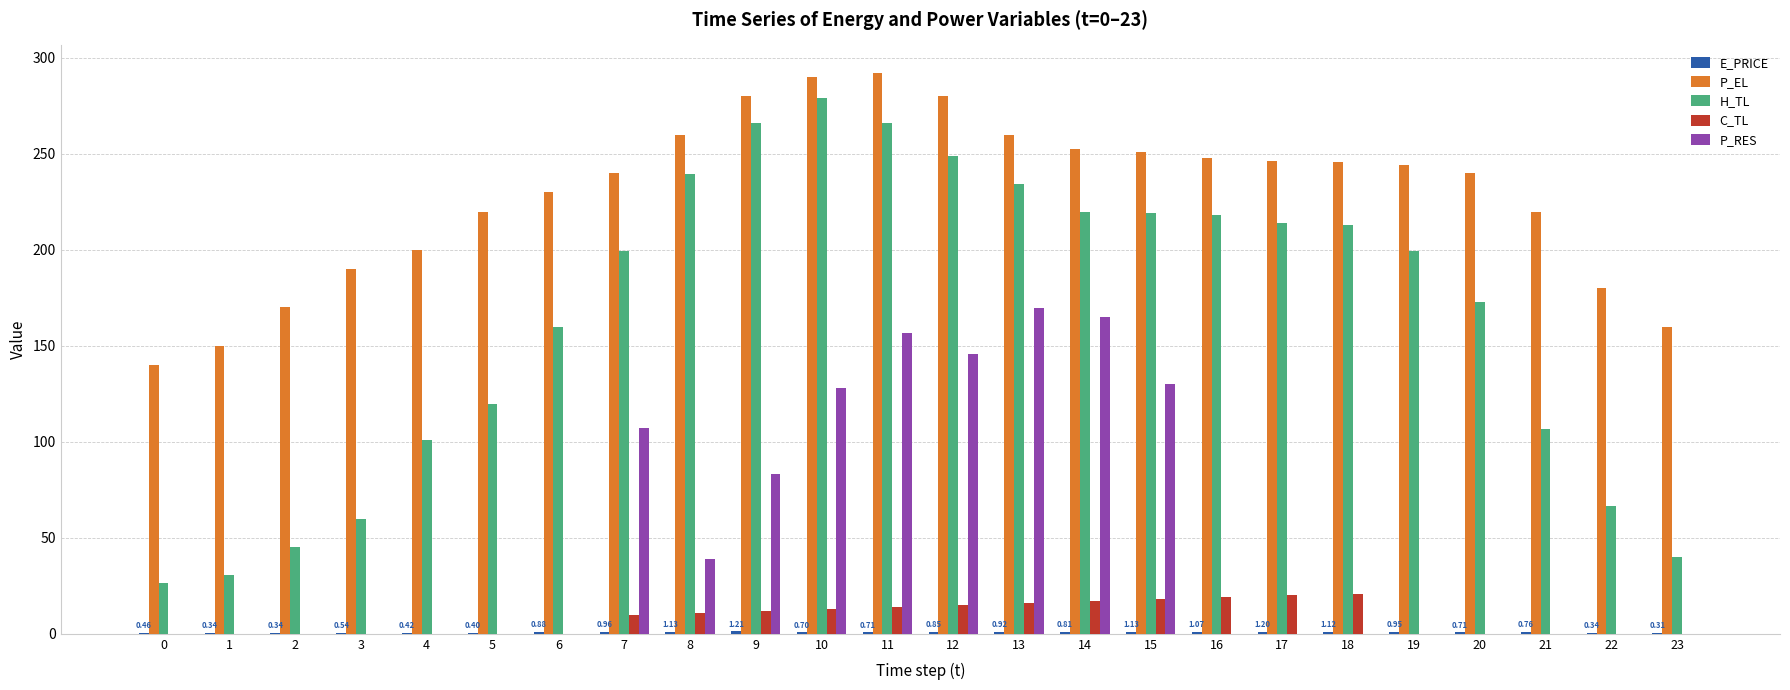

Which series has the largest total across all categories?

P_EL